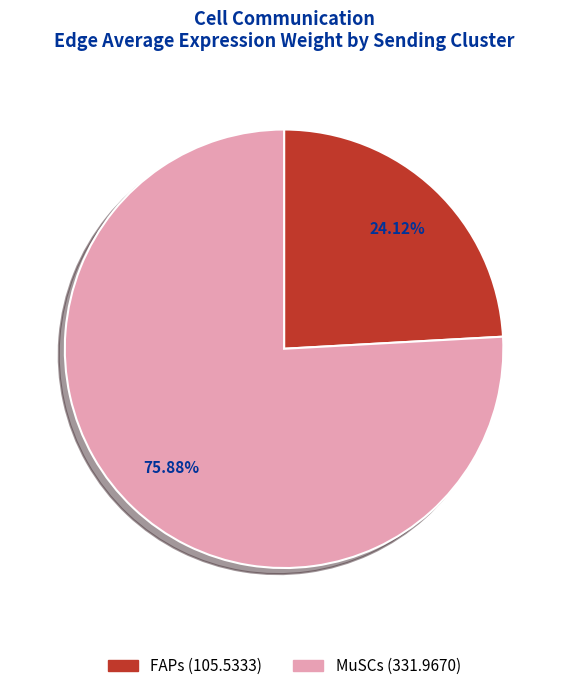

Does any single category account for the majority?

Yes